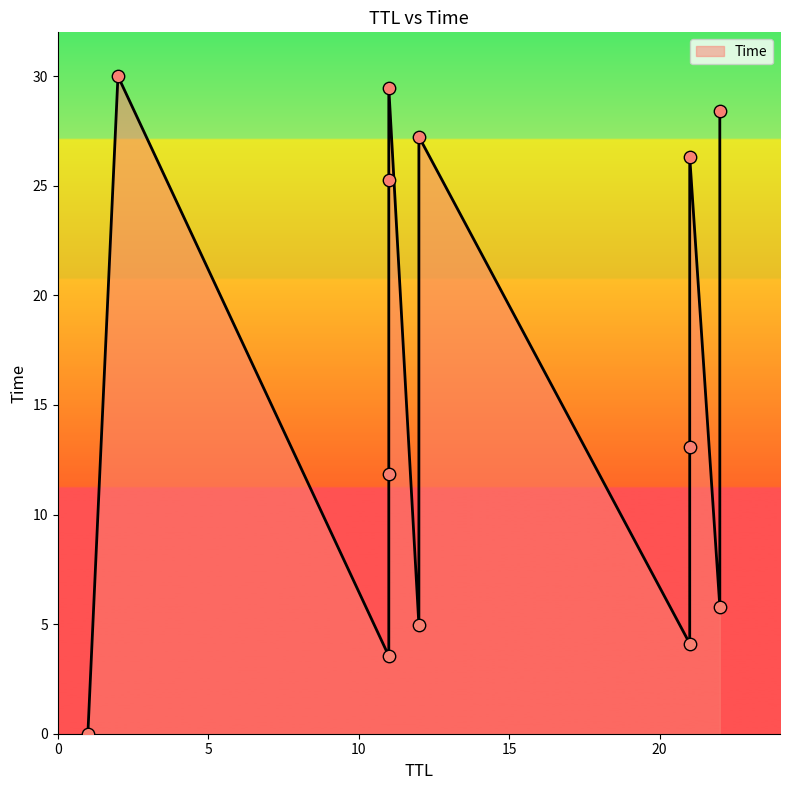

Which has a higher value, 11 or 21?

11